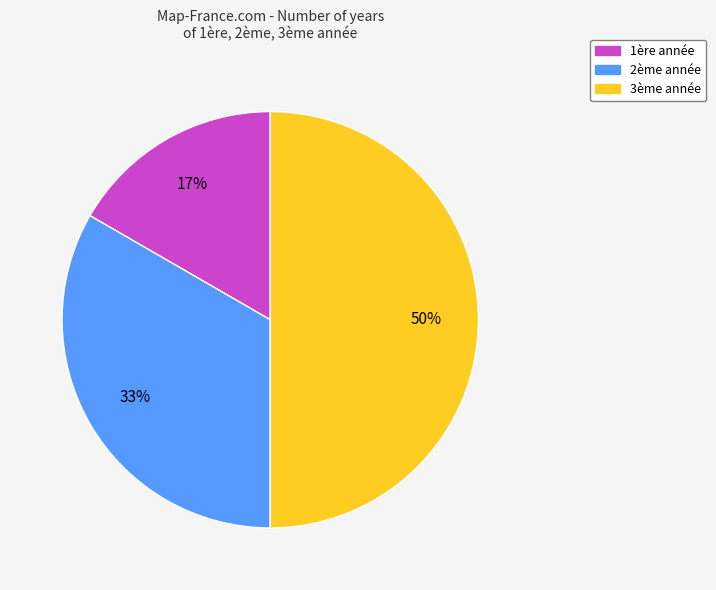

Count the number of slices in the pie.

3